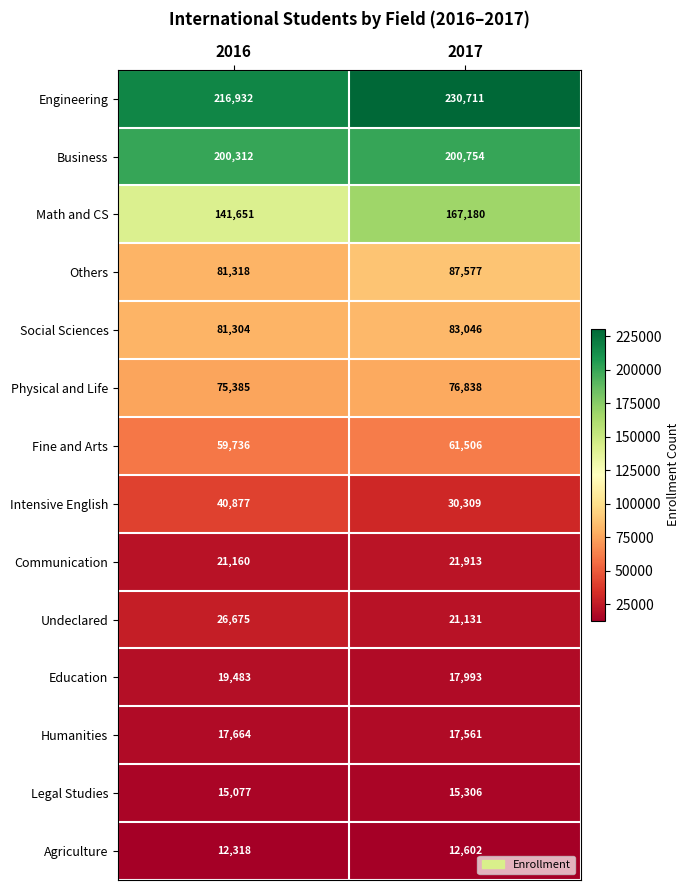

What is the difference between the Fine and Arts values at 2017 and 2016?

1770